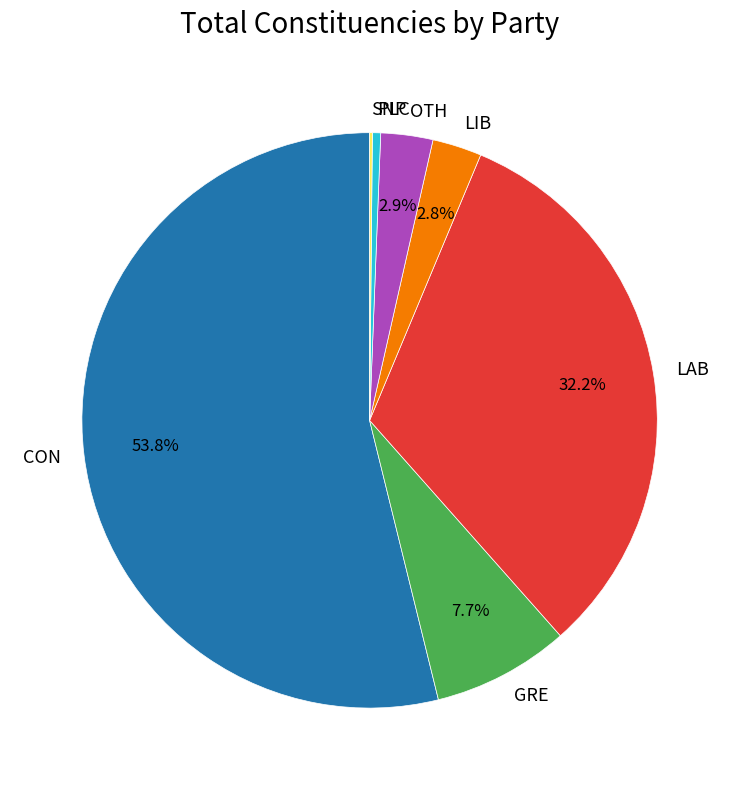

The CON slice represents 54% of the pie. True or false?

True